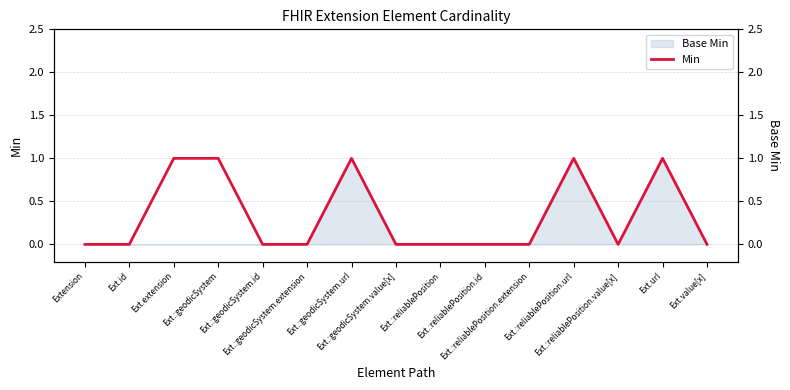

The value at Ext.value[x] is 0. True or false?

True